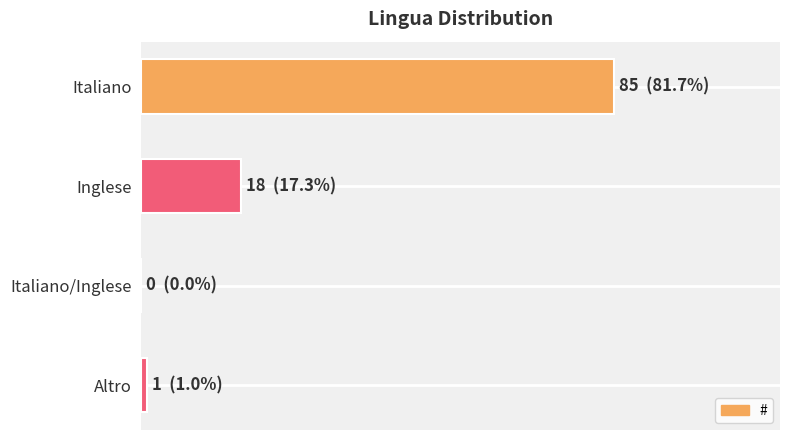

Are the bars horizontal?

Yes